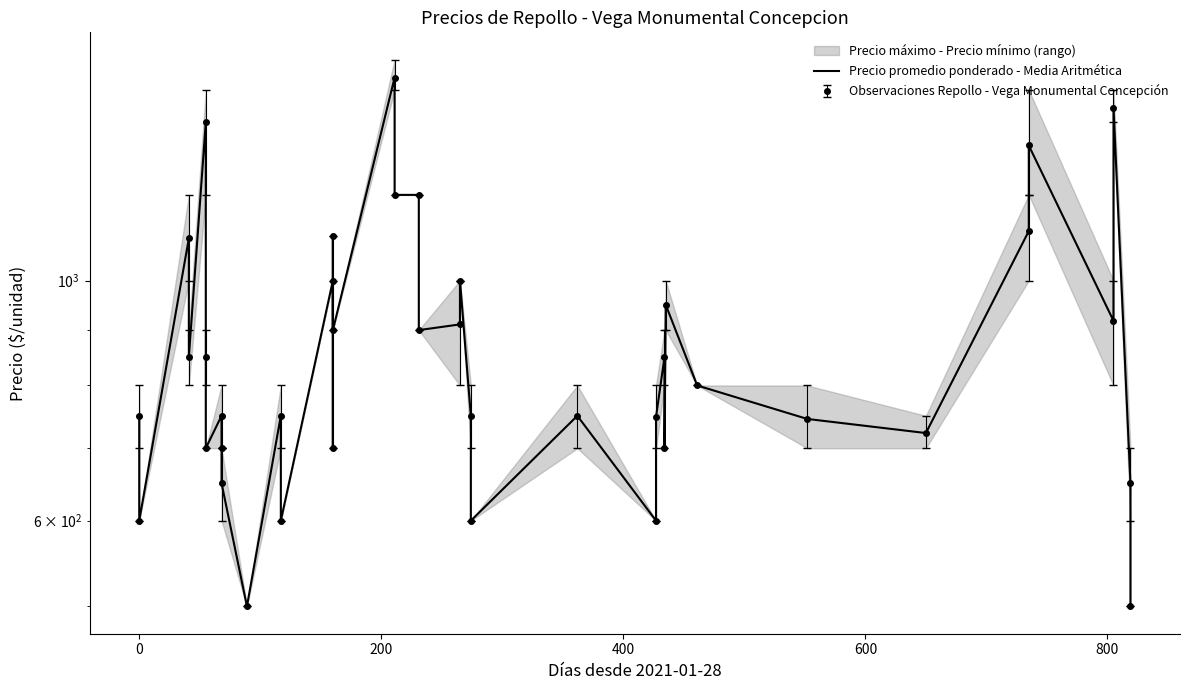

True or false: the data has more than 0 interior local peaks.

True